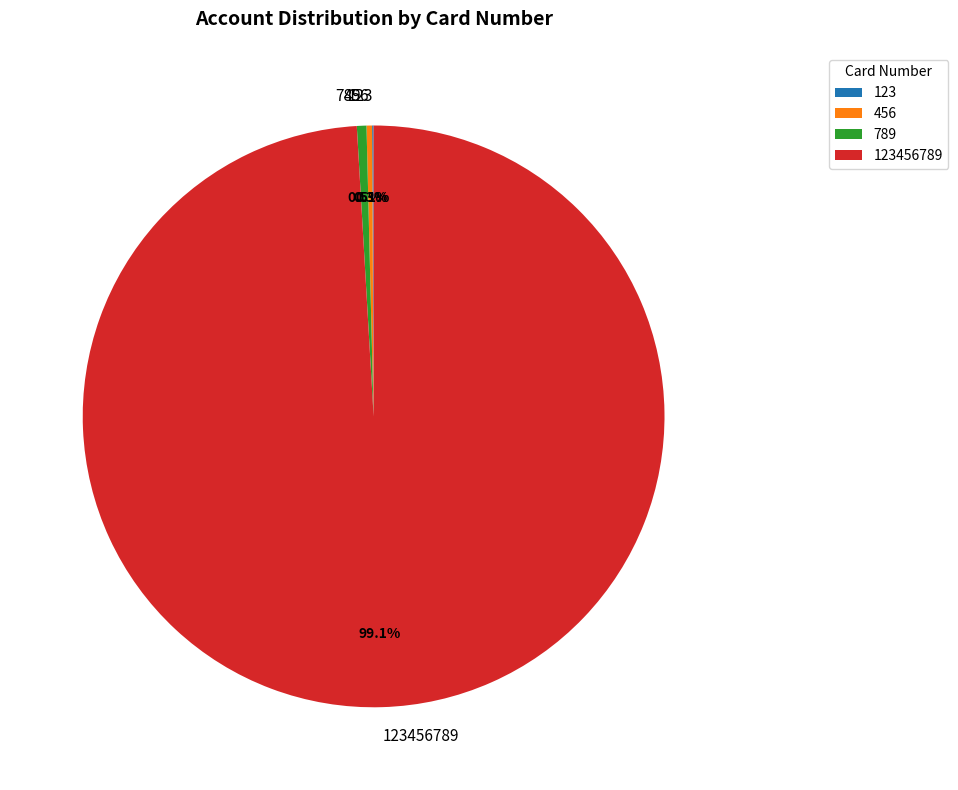

What percentage is NOT represented by 789?

99.5%